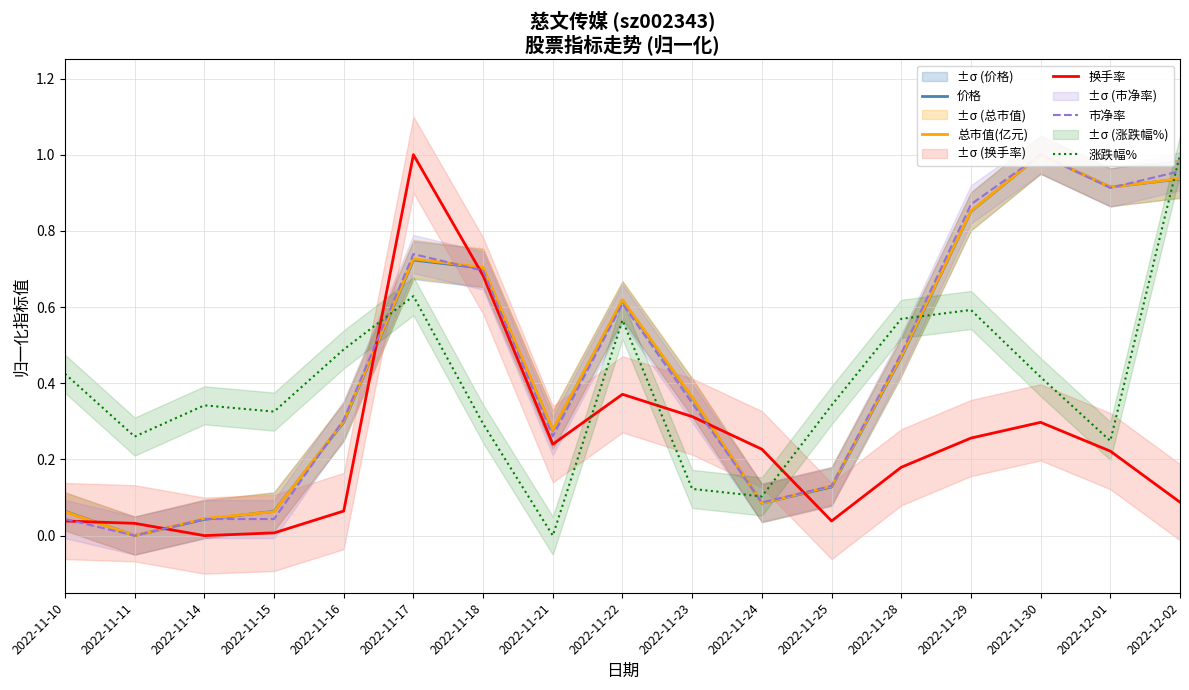

Rank the series by their maximum value, from lowest to highest.

价格, 总市值(亿元), 换手率, 市净率, 涨跌幅%